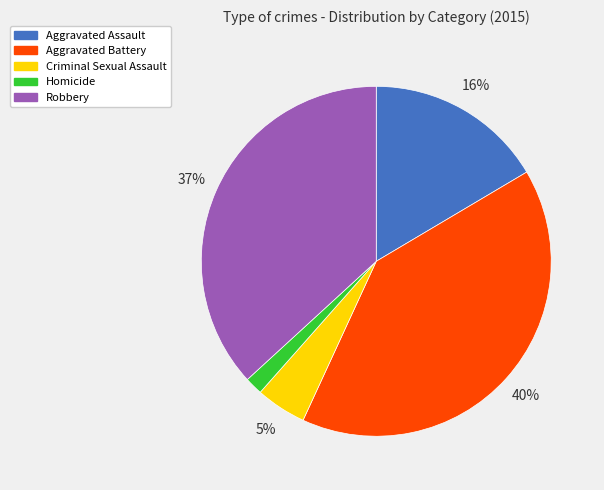

To the nearest percent, what portion does Robbery represent?

37%